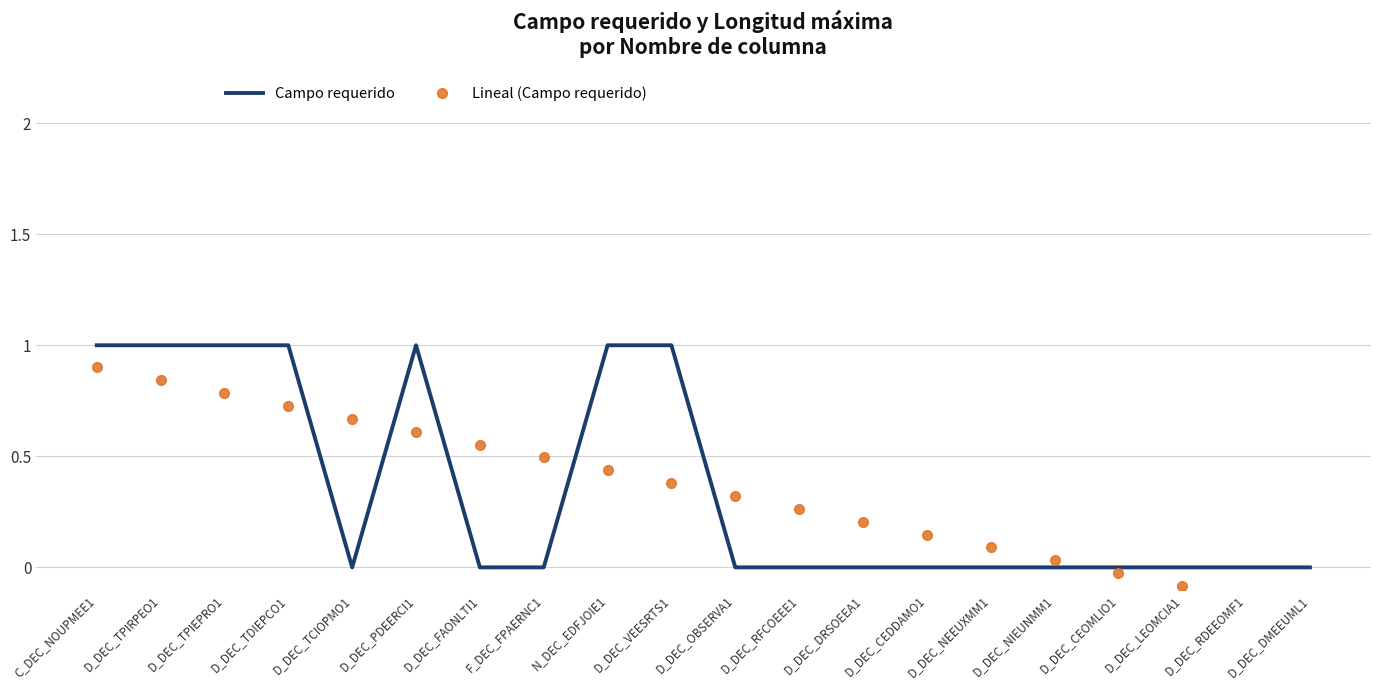

Which category has the lowest value across all series?

D_DEC_DMEEUML1